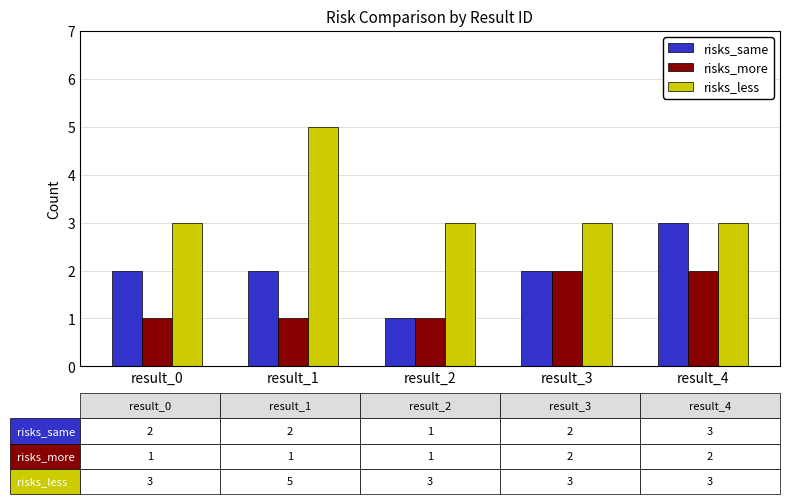

What is the sum of the risks_less values at result_4 and result_0?

6